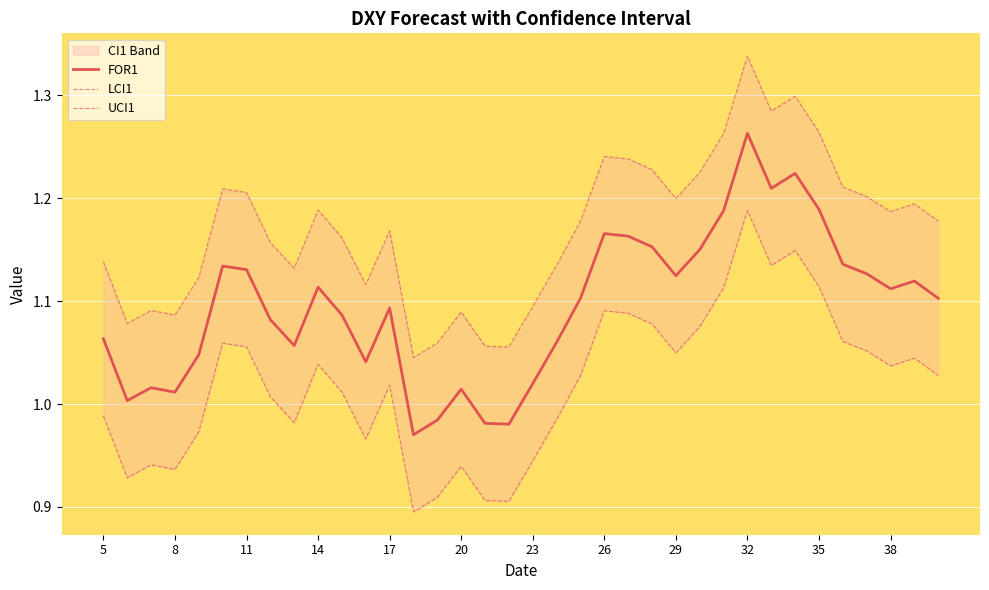

The value of FOR1 at 29 is 1.5. True or false?

False